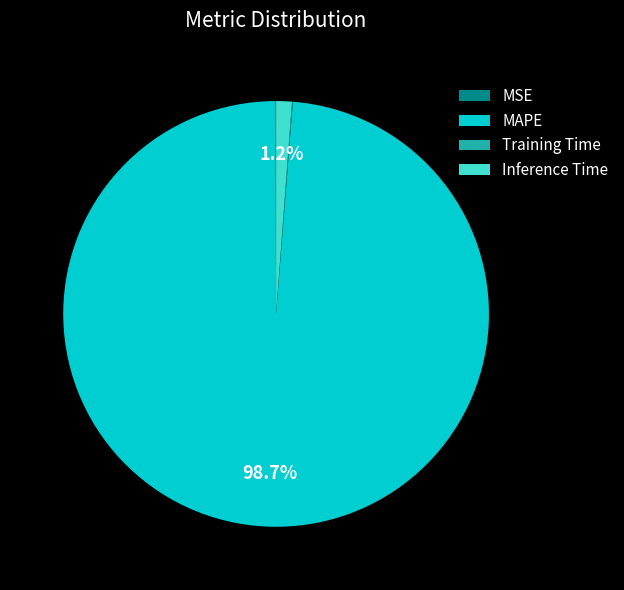

Which category has the biggest portion of the pie?

MAPE